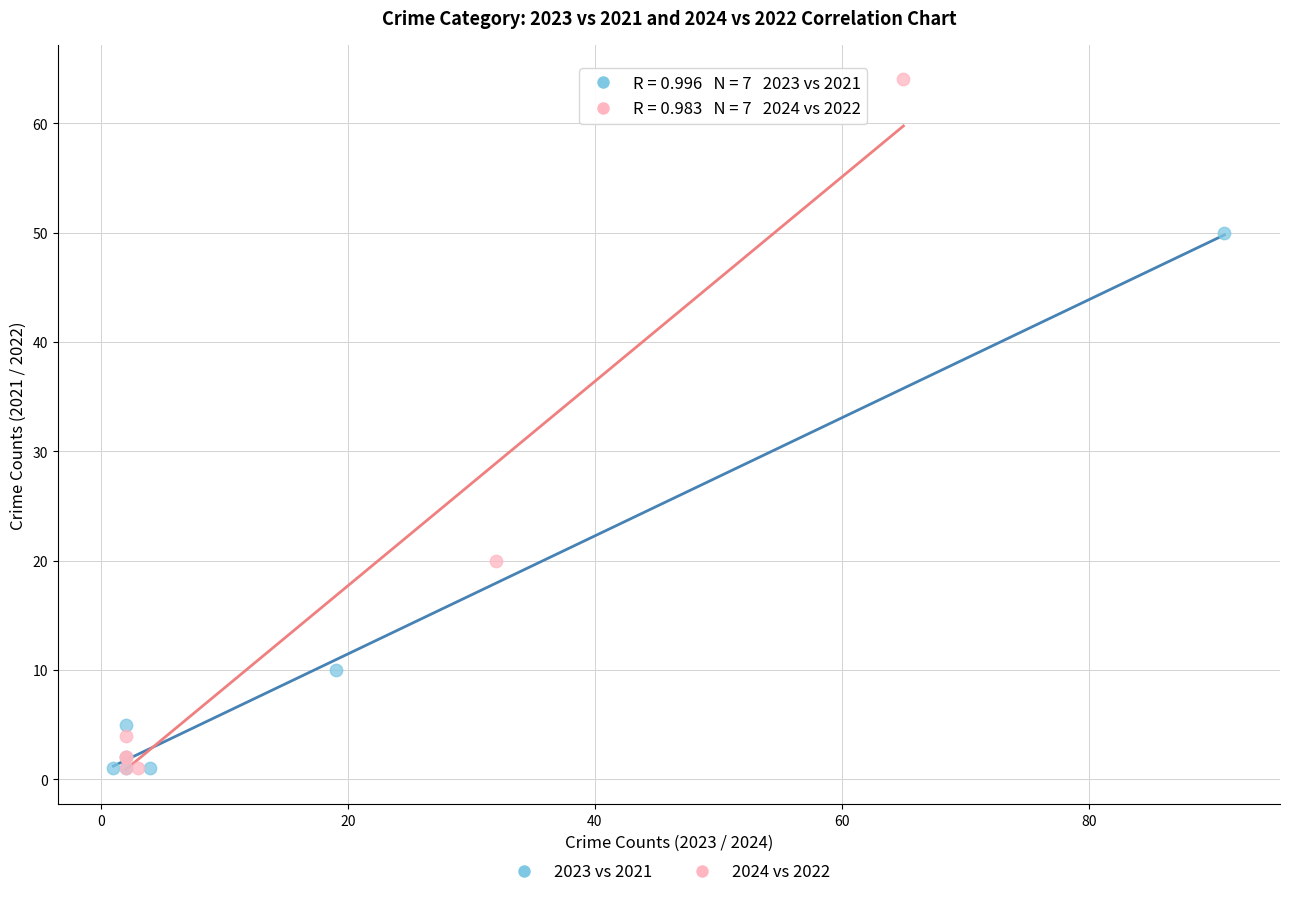

What are all the series names shown in the legend?

2023 vs 2021, 2024 vs 2022